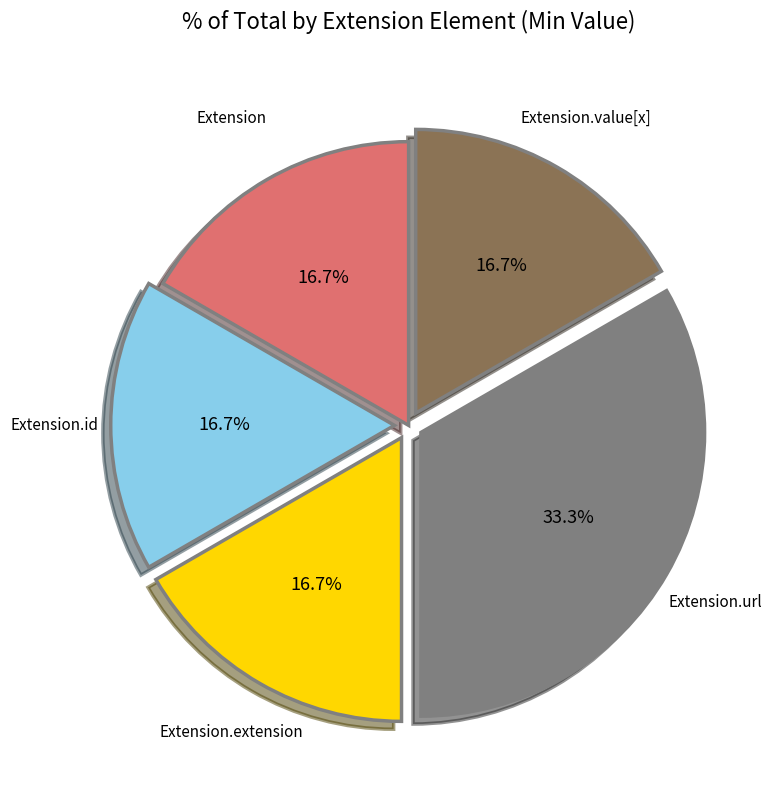

Is there any slice that represents more than half of the pie?

No